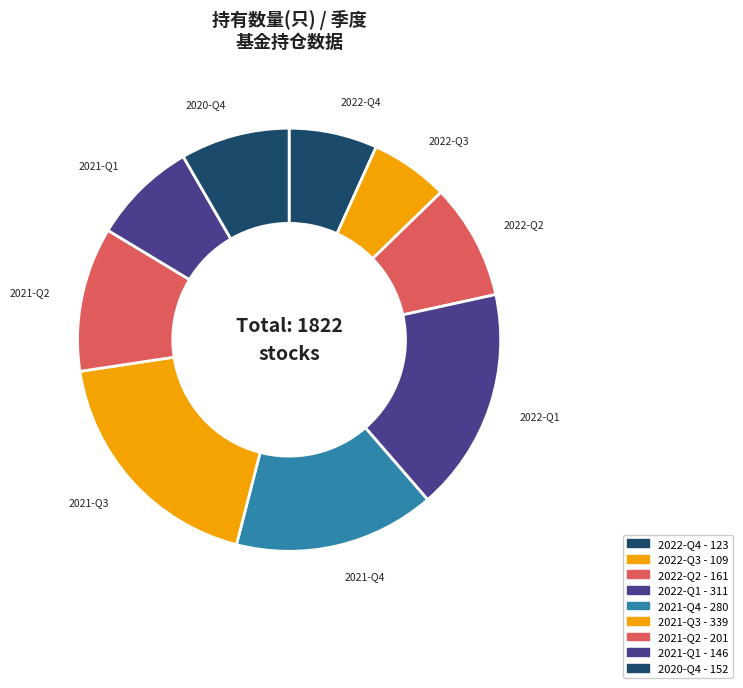

How many segments does this pie chart have?

9